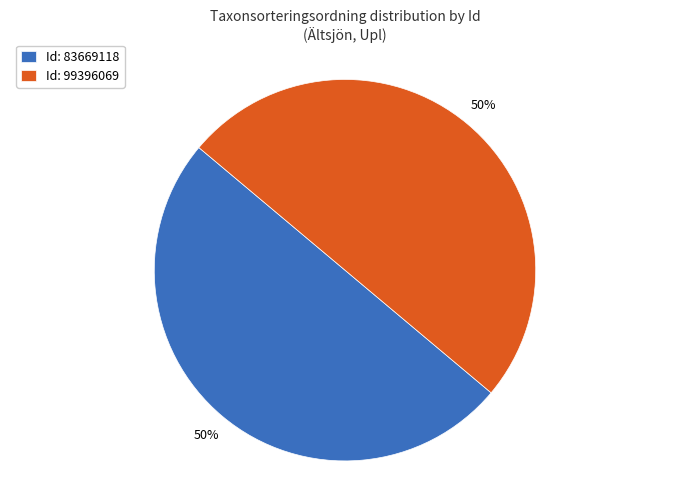

To the nearest percent, what portion does Id: 99396069 represent?

50%